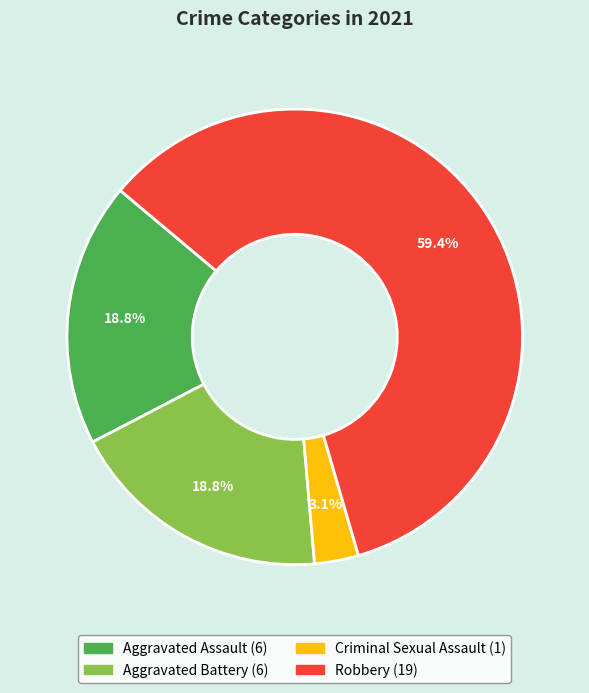

Is there any slice that represents more than half of the pie?

Yes